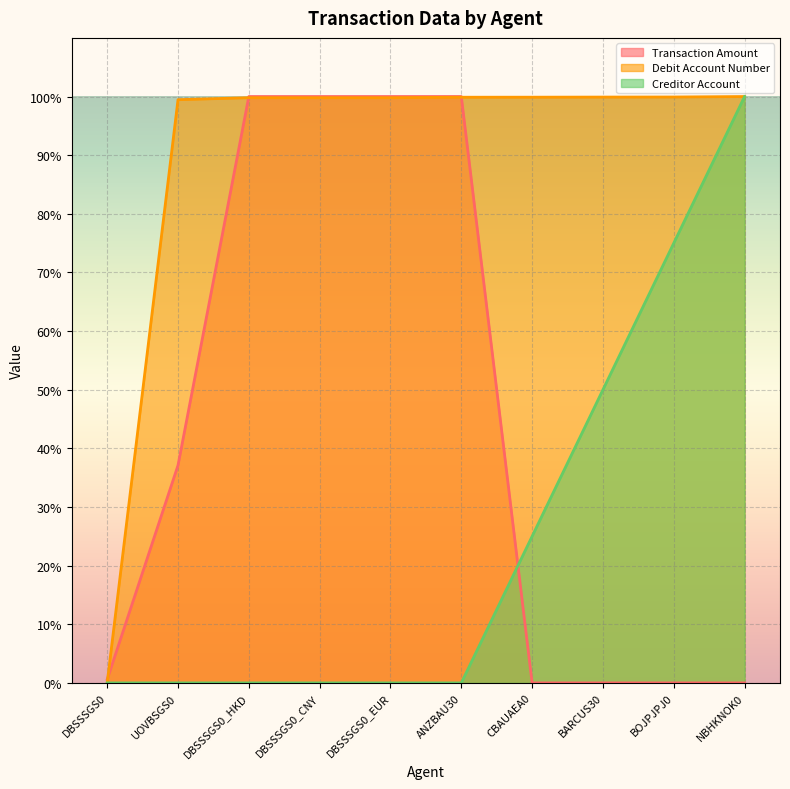

Which category has the lowest value in the Debit Account Number series?

DBSSSGS0